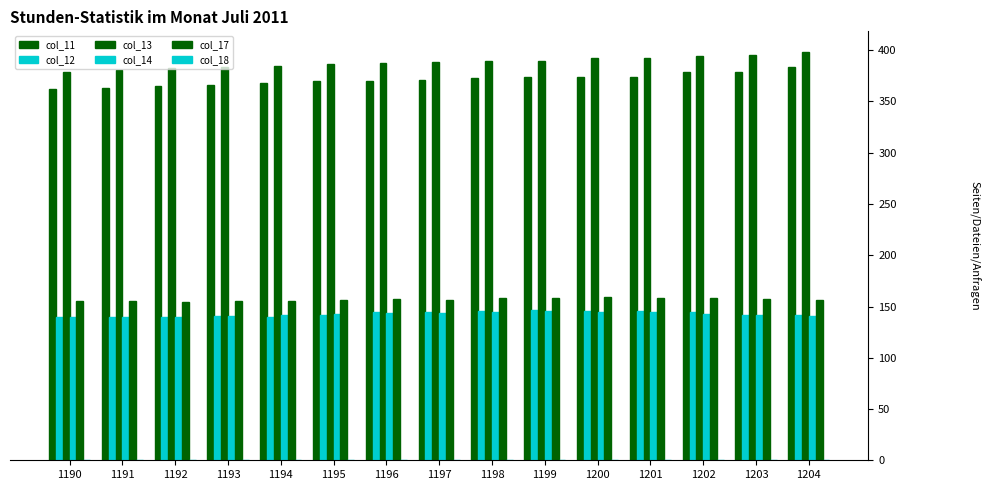

How many bars are there in each group?

5